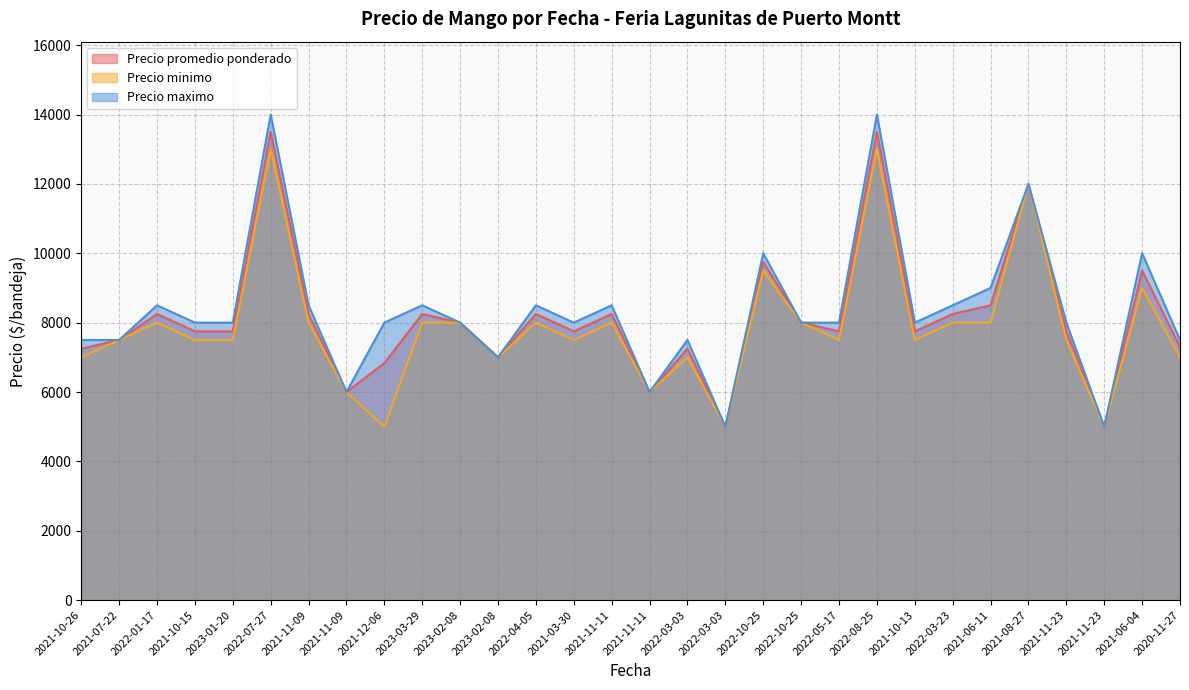

In Precio minimo, how many points are higher than both neighbors (excluding endpoints)?

9